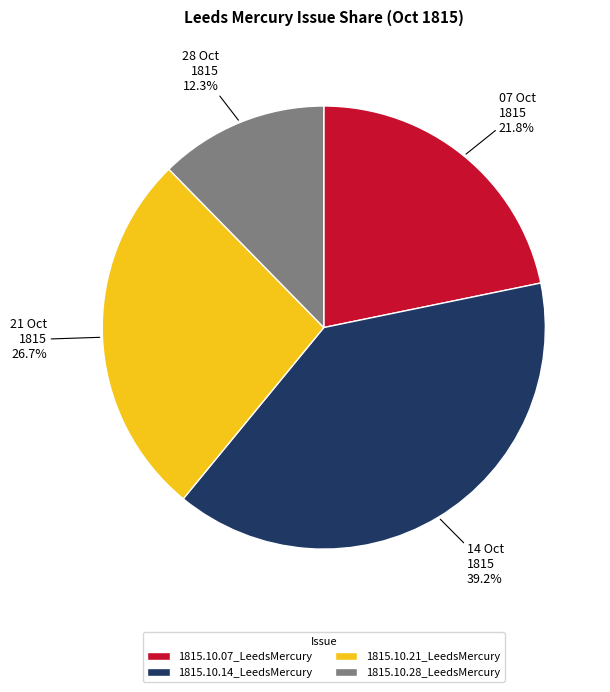

Combined, do 1815.10.28_LeedsMercury and 1815.10.14_LeedsMercury account for over 50%?

Yes